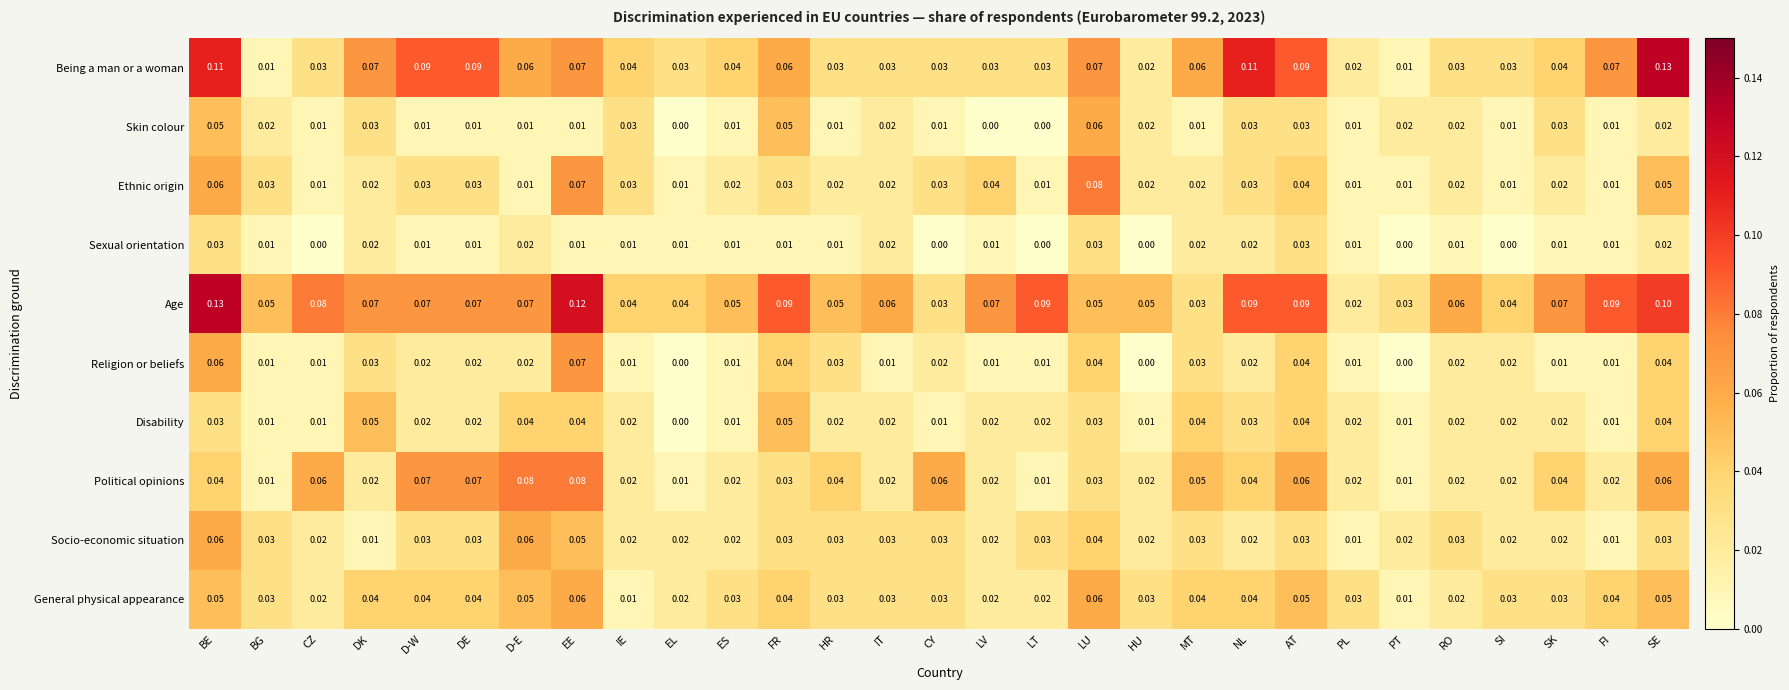

What is the total value across all series at BE?

0.6